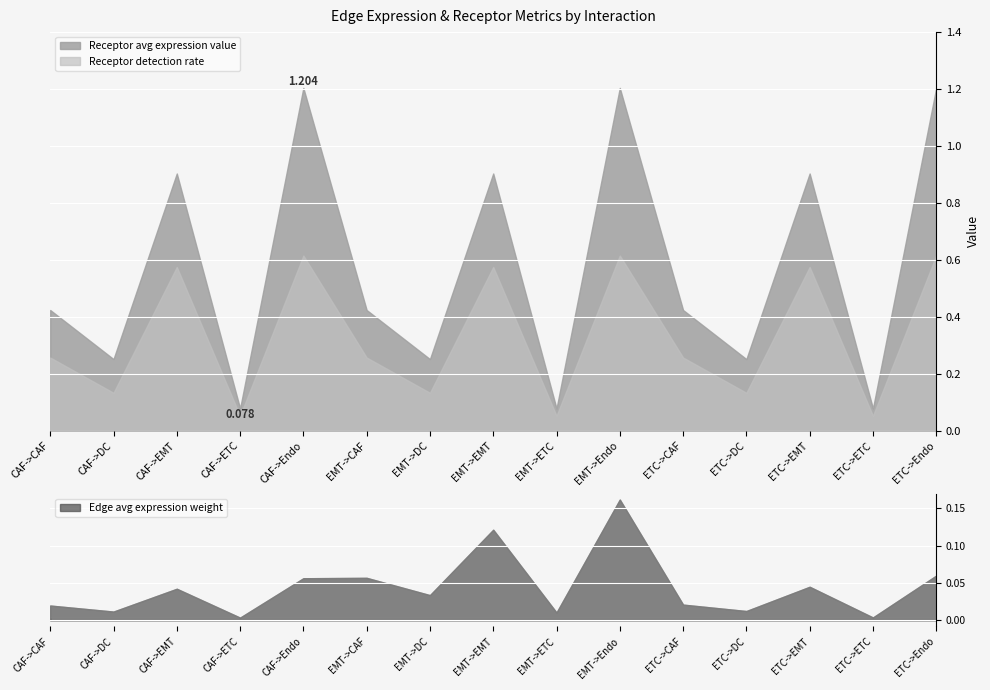

At which category is the sum across all series the highest?

EMT->Endo